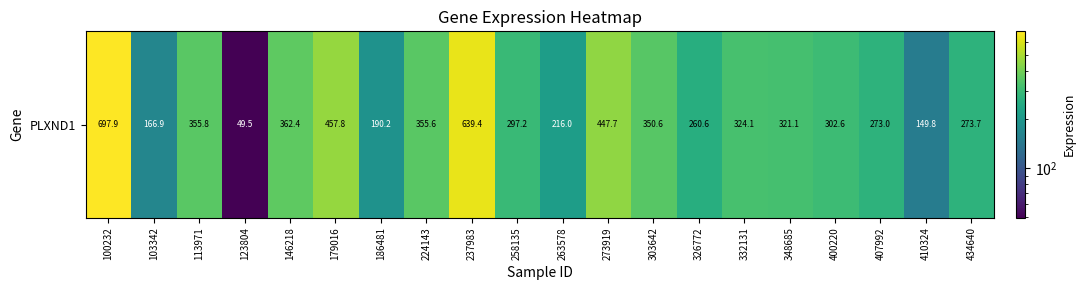

Where is the data nearest to the value 373?

146218